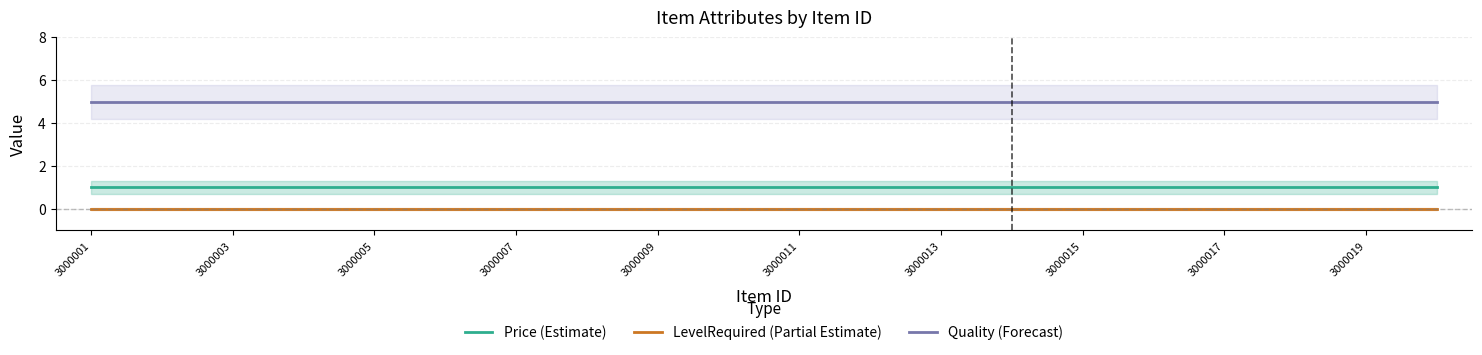

Is the value of Quality (Forecast) at 3000019 greater than the value of Price (Estimate) at 3000019?

Yes